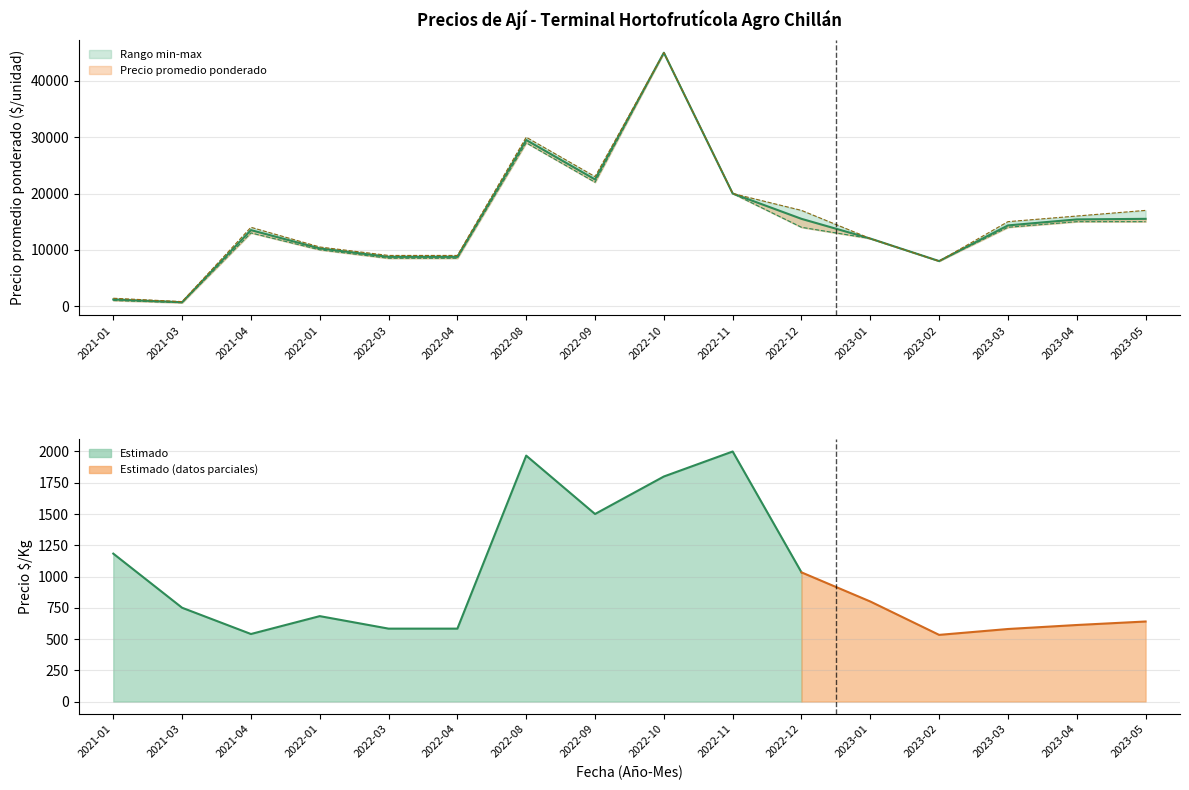

What is the difference between the maximum and second lowest values in the Precio maximo series?

43600